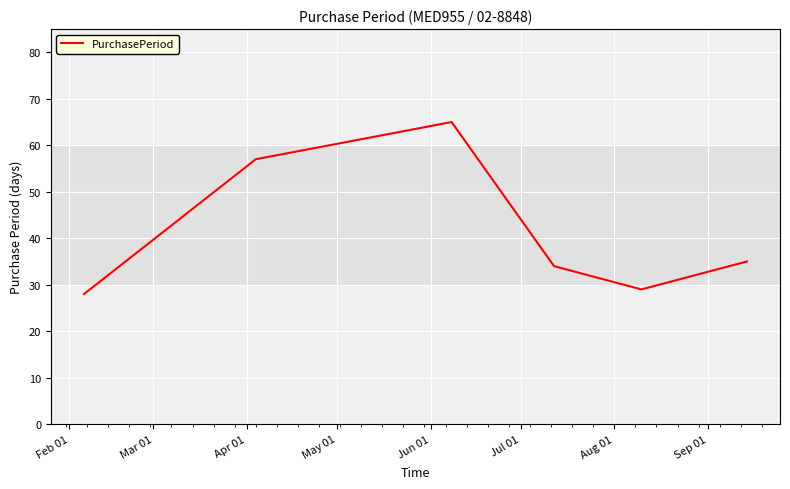

Does the chart have visible grid lines?

Yes